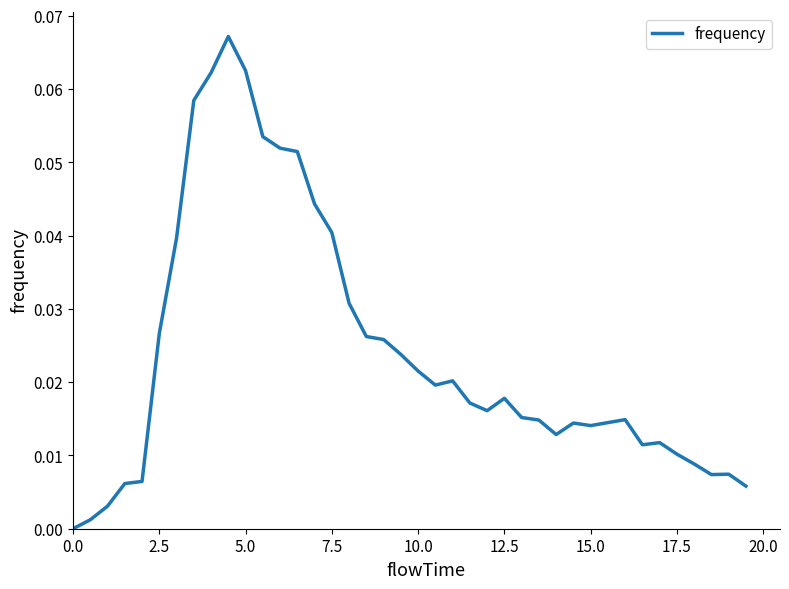

Does the chart have visible grid lines?

No